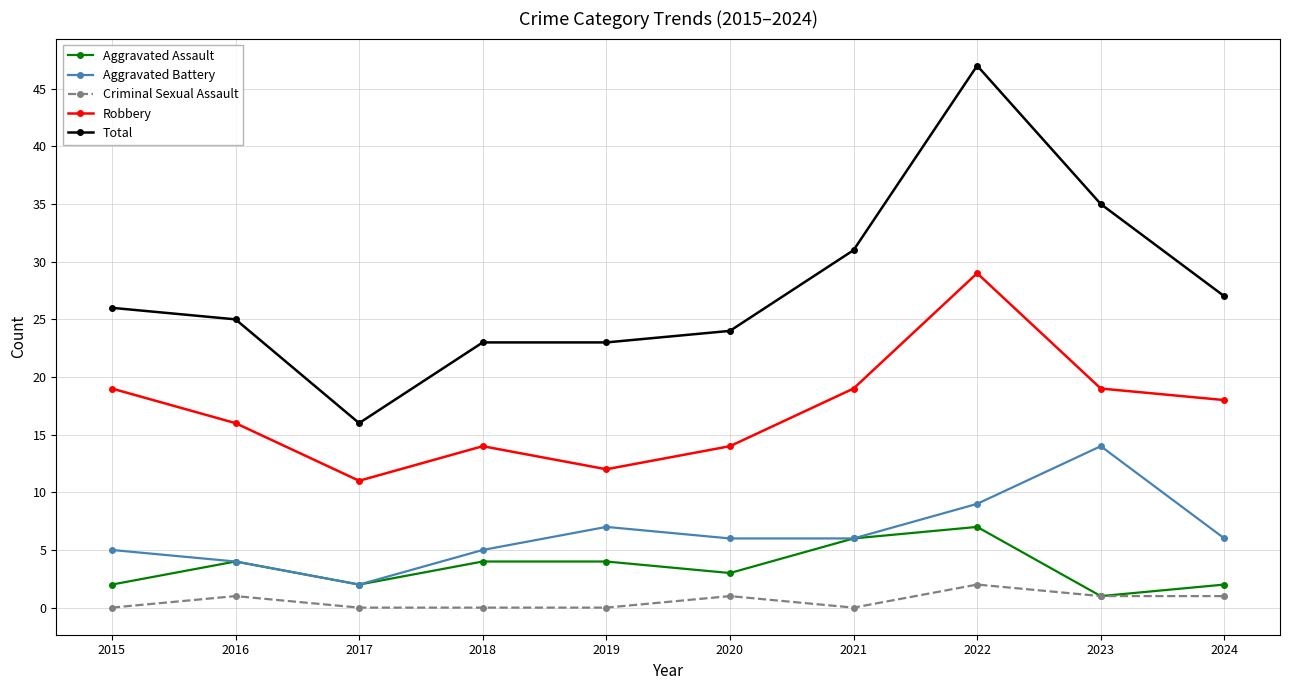

How many lines are shown in the chart?

5